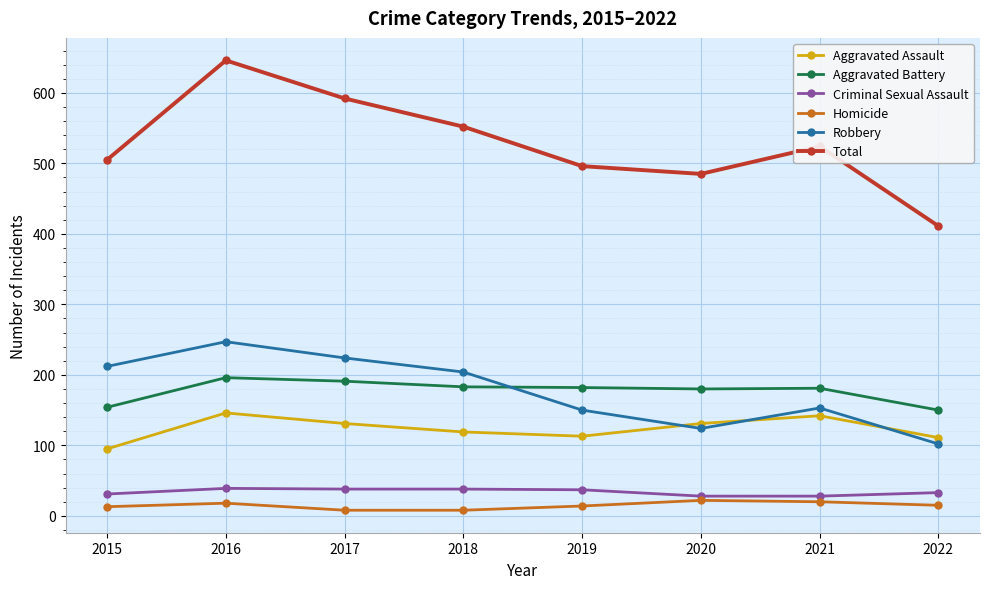

At which category does Aggravated Assault reach its first local valley?

2019